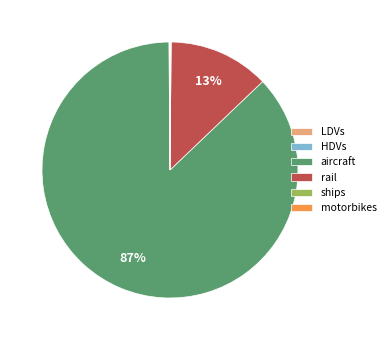

The rail slice represents 6% of the pie. True or false?

False